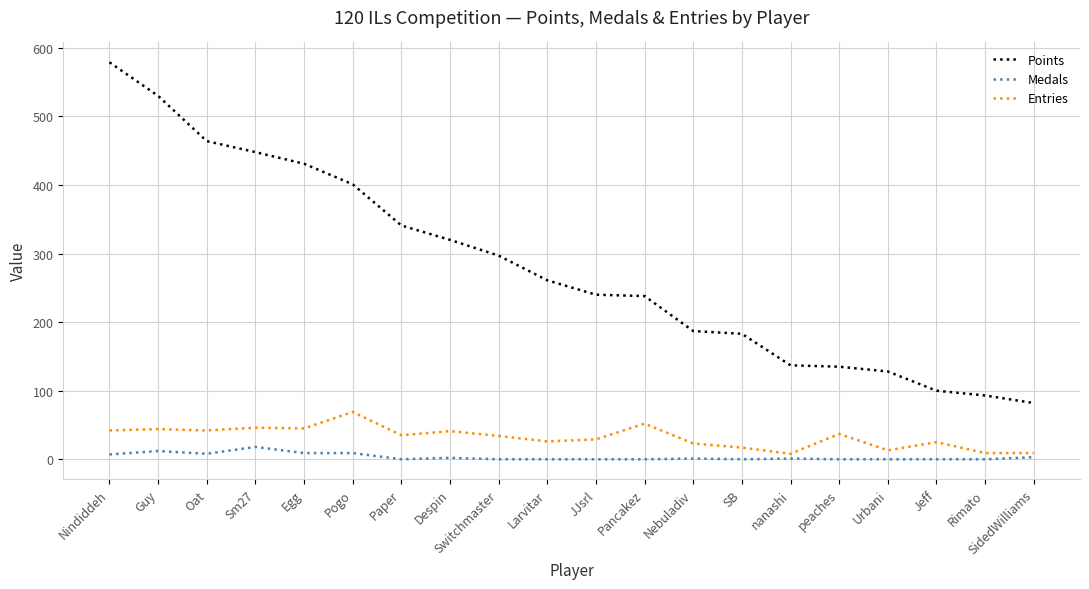

Which series has the largest range (max minus min)?

Points